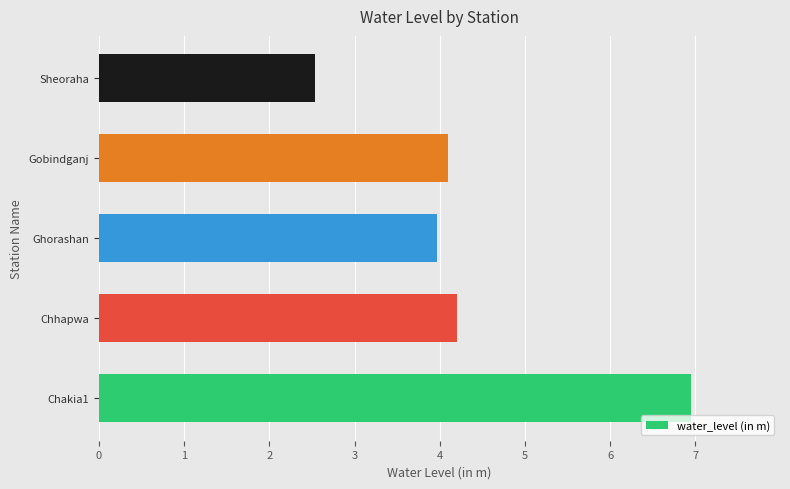

Which has a higher value, Sheoraha or Chhapwa?

Chhapwa